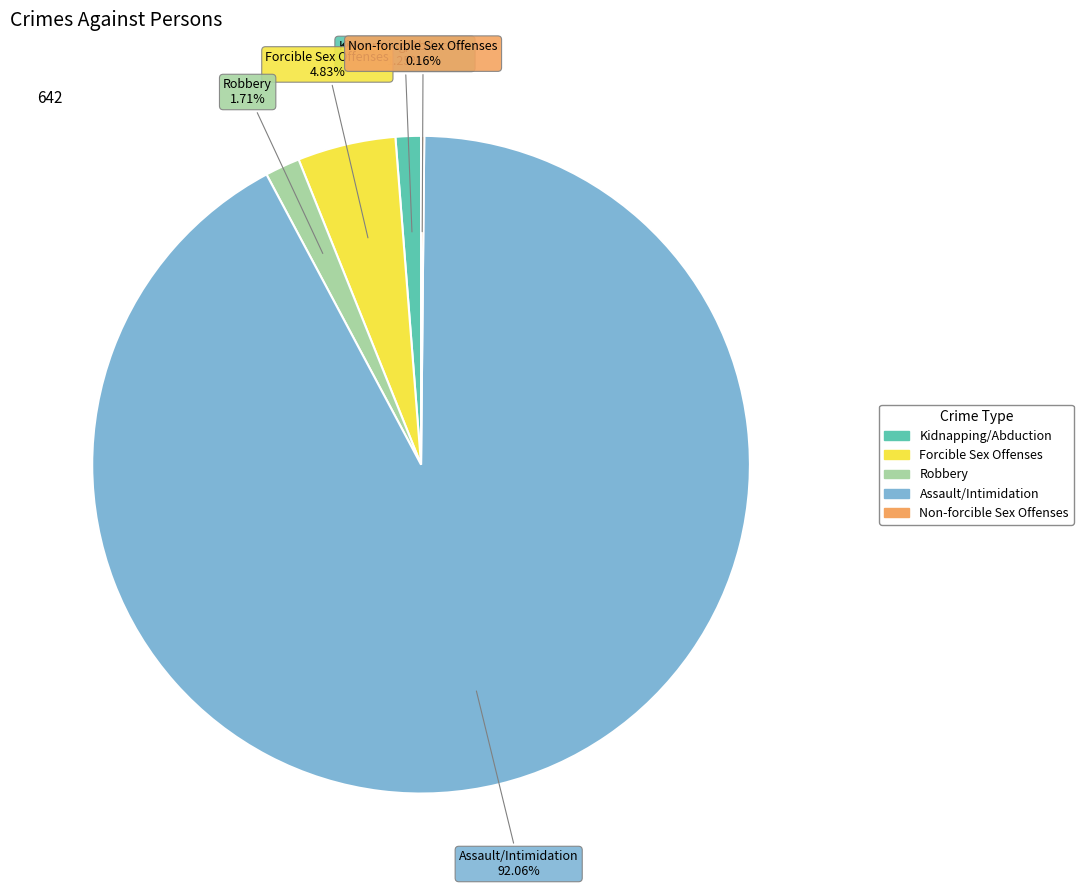

Which category has the biggest portion of the pie?

Assault/Intimidation